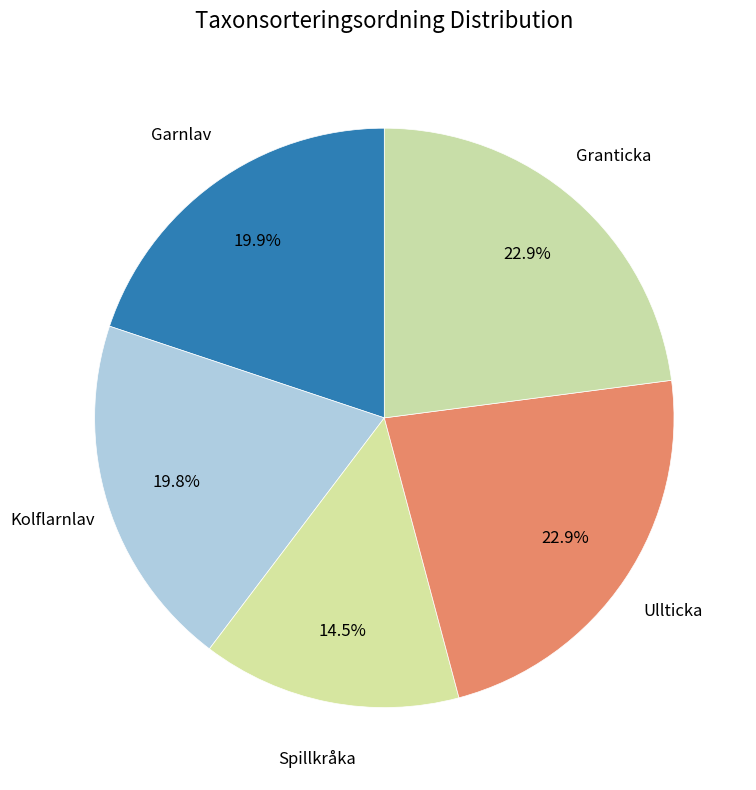

How many segments does this pie chart have?

5